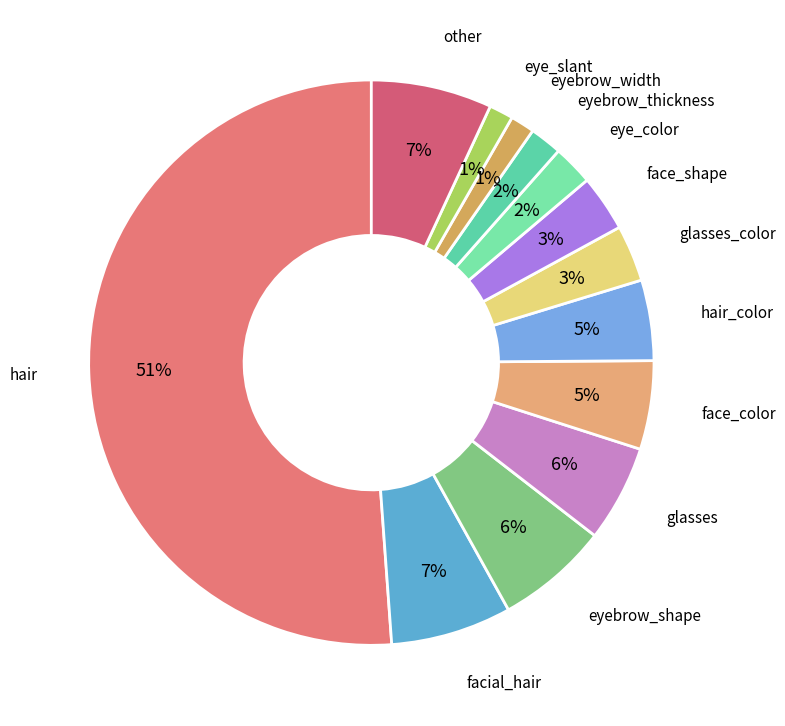

Which slice represents more than half of the pie?

hair